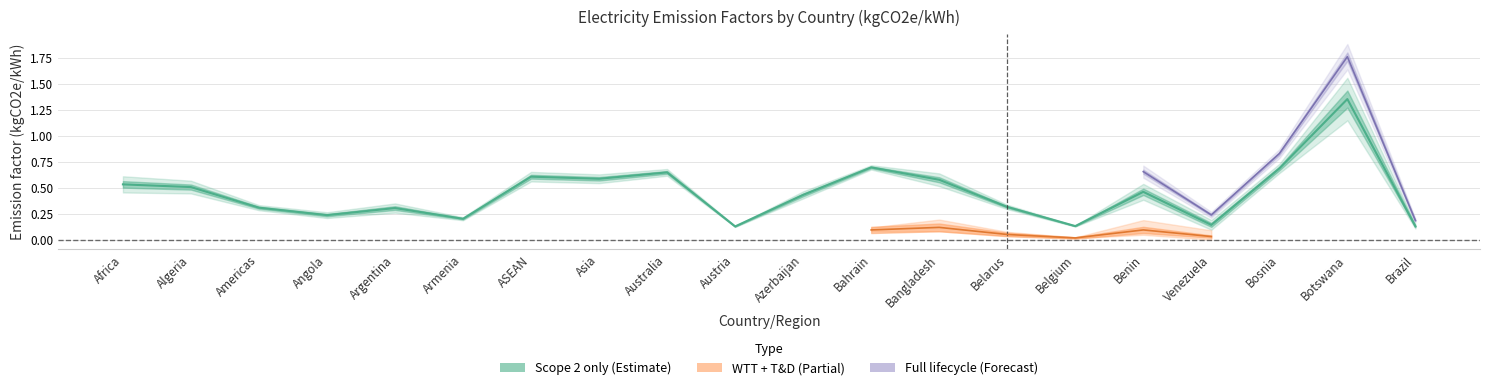

What position from the left is Bosnia?

18